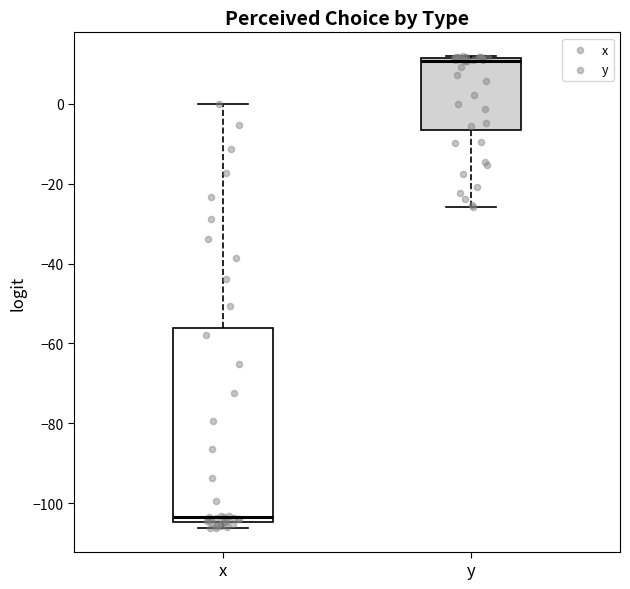

Comparing the boxes themselves (not the whiskers), which one is the tallest?

x